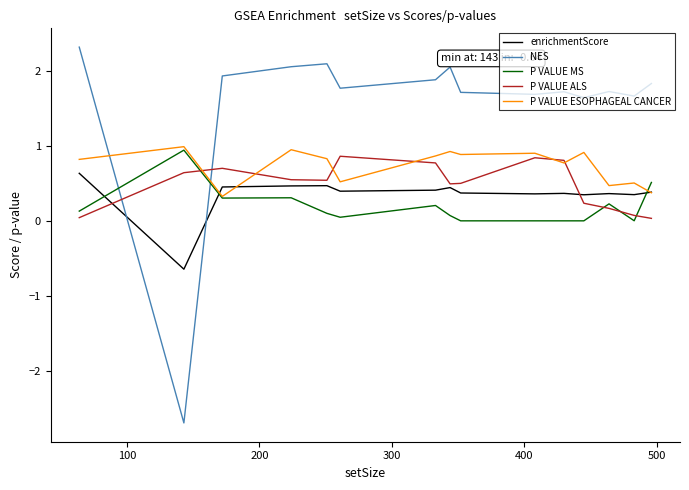

Which series has the largest total across all categories?

NES